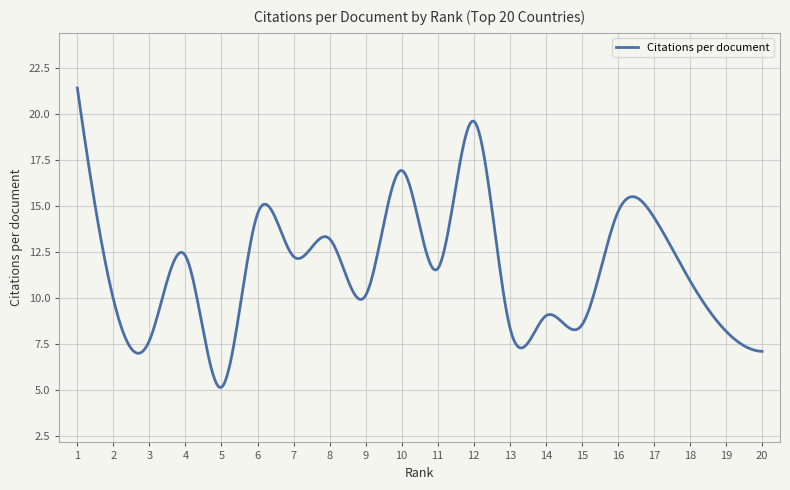

What is the smallest value displayed?

5.1